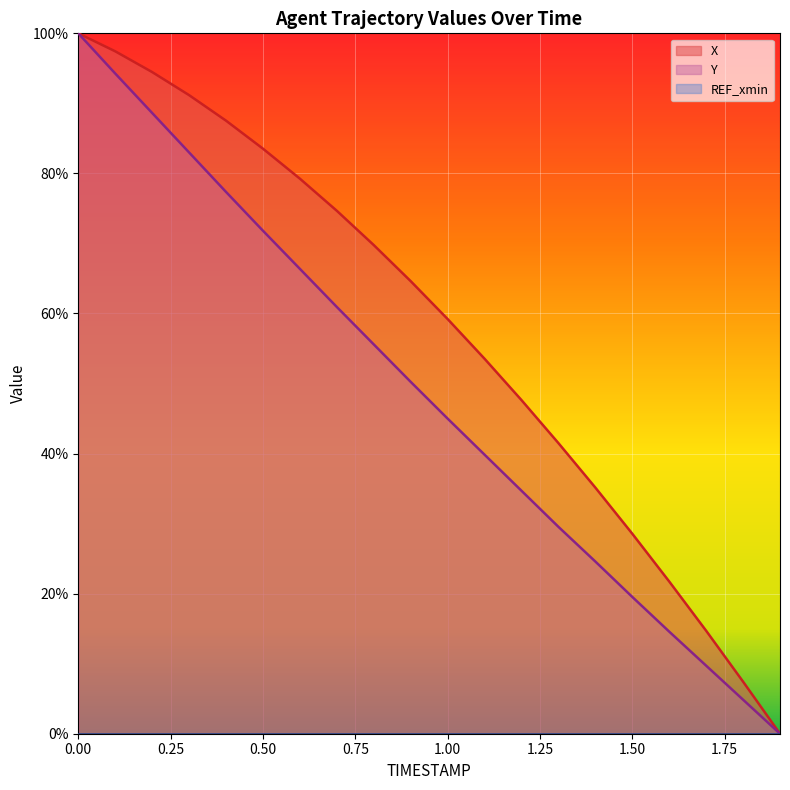

Rank the series by their maximum value, from lowest to highest.

X, Y